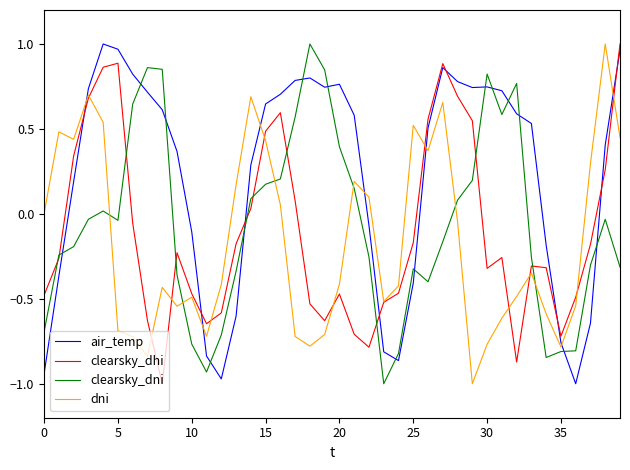

True or false: air_temp and clearsky_dni intersect in this chart.

True